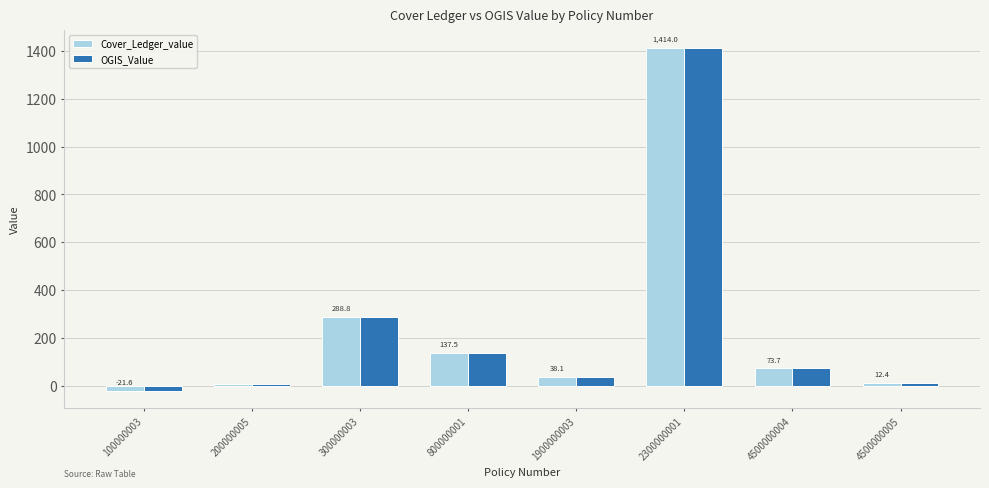

At which category is the sum across all series the highest?

2300000001